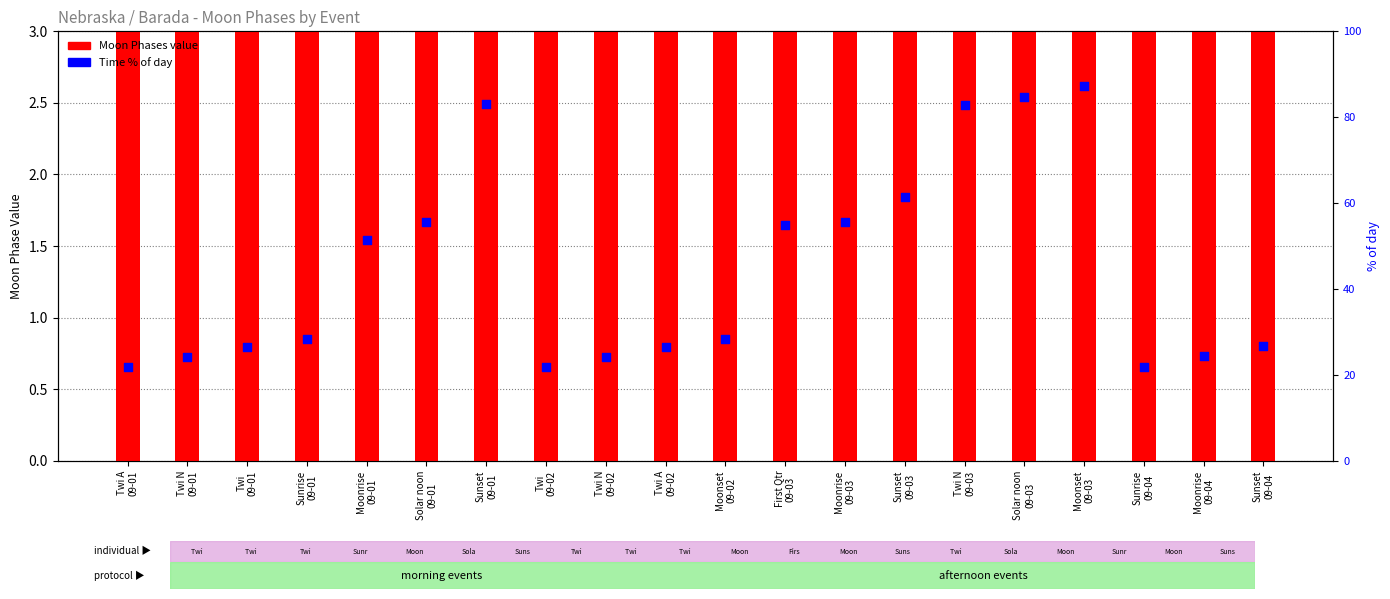

Which series has the largest total across all categories?

Time % of day